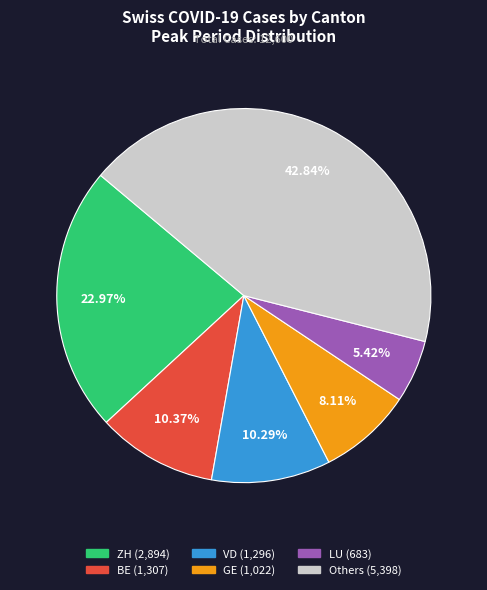

Is there any slice that represents more than half of the pie?

No